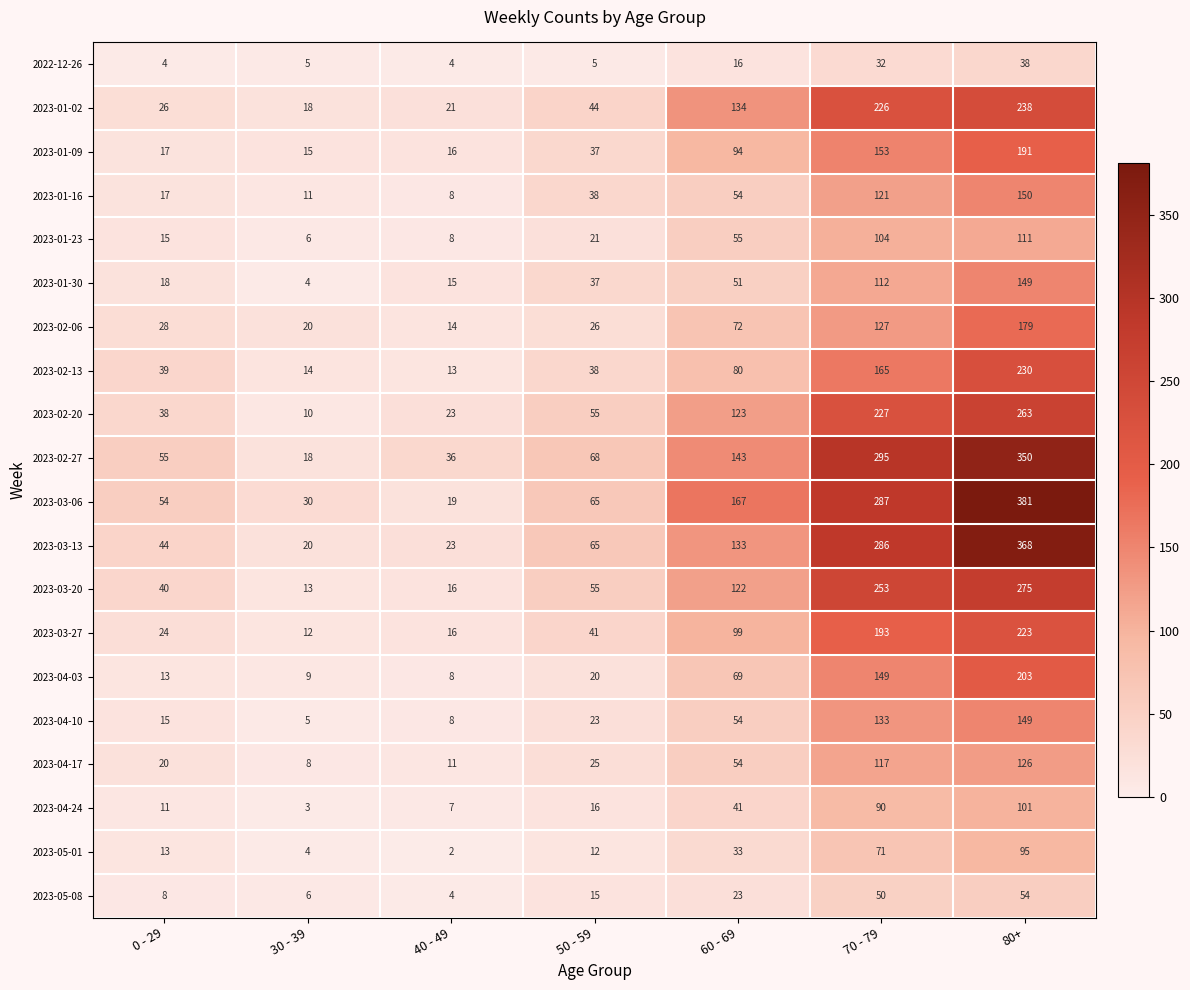

At which category is the sum across all series the highest?

80+